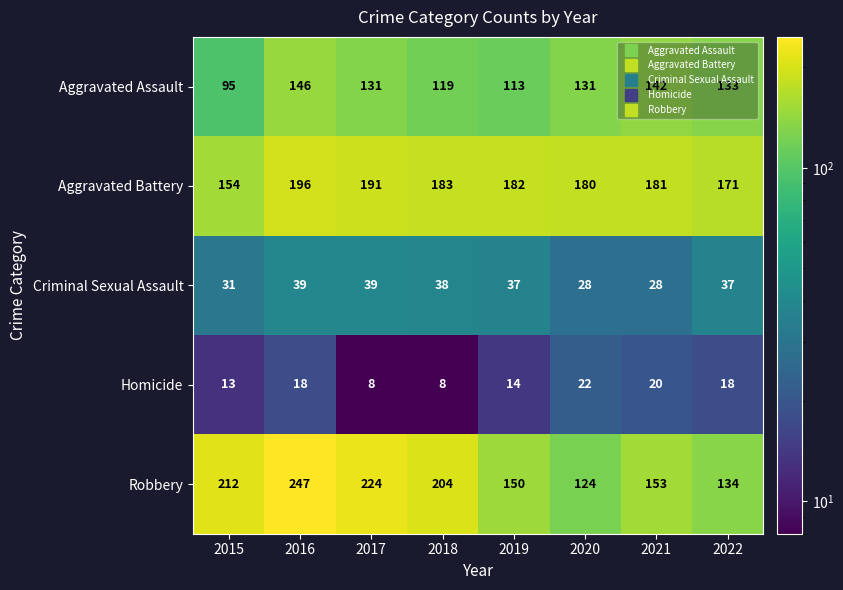

How many series are shown in this chart?

5